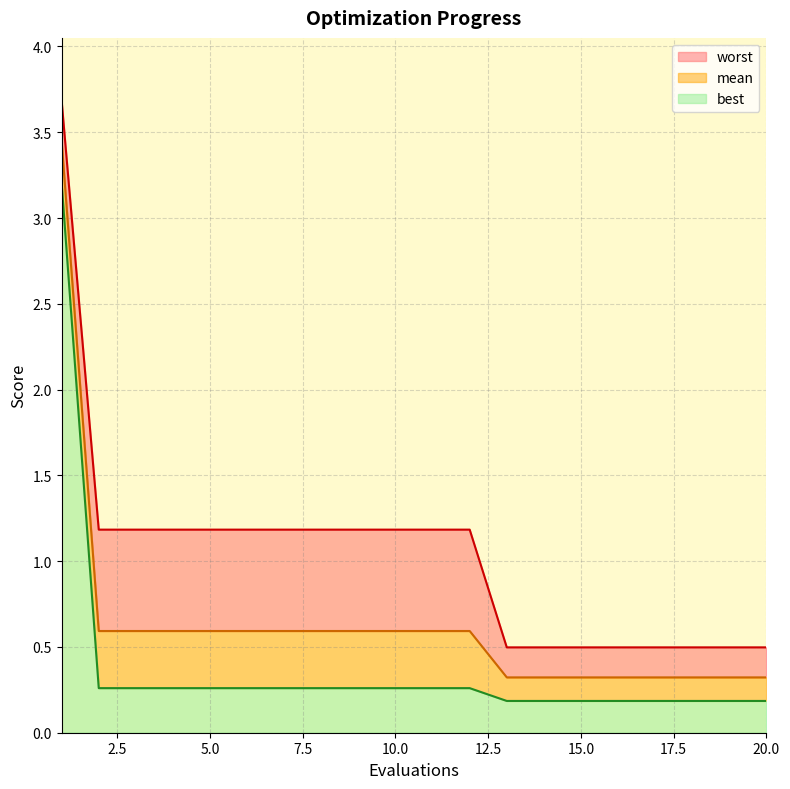

What are all the series names shown in the legend?

worst, mean, best